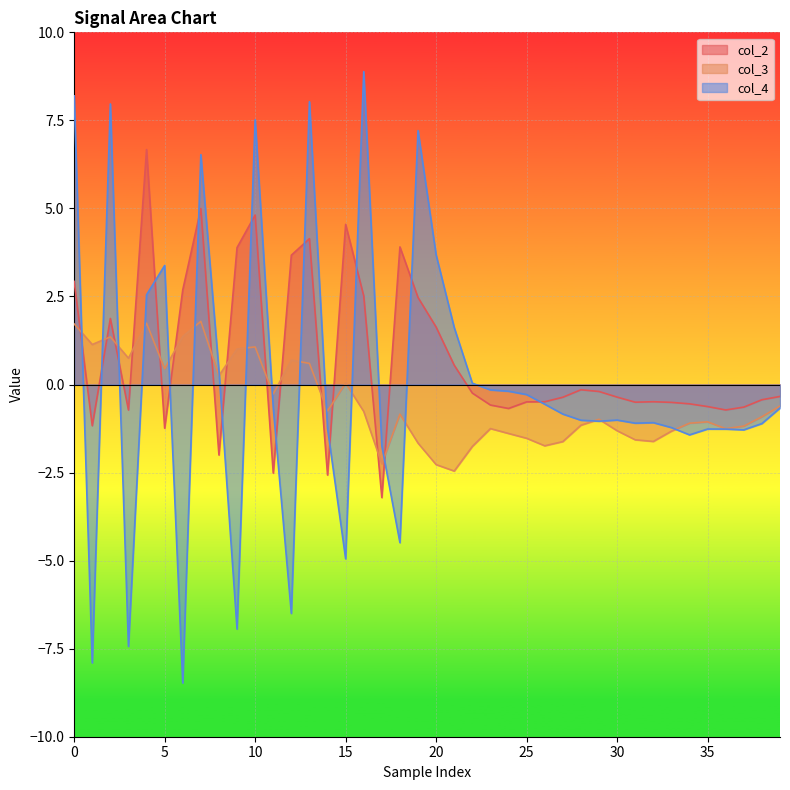

How many series are shown in this chart?

3